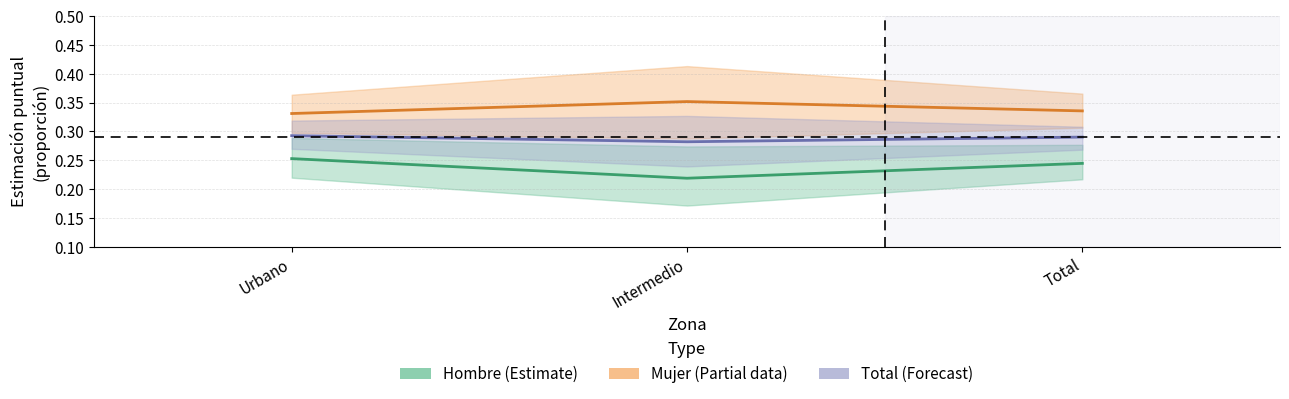

True or false: Hombre (Estimate) has a value of 0.4 at Urbano.

False